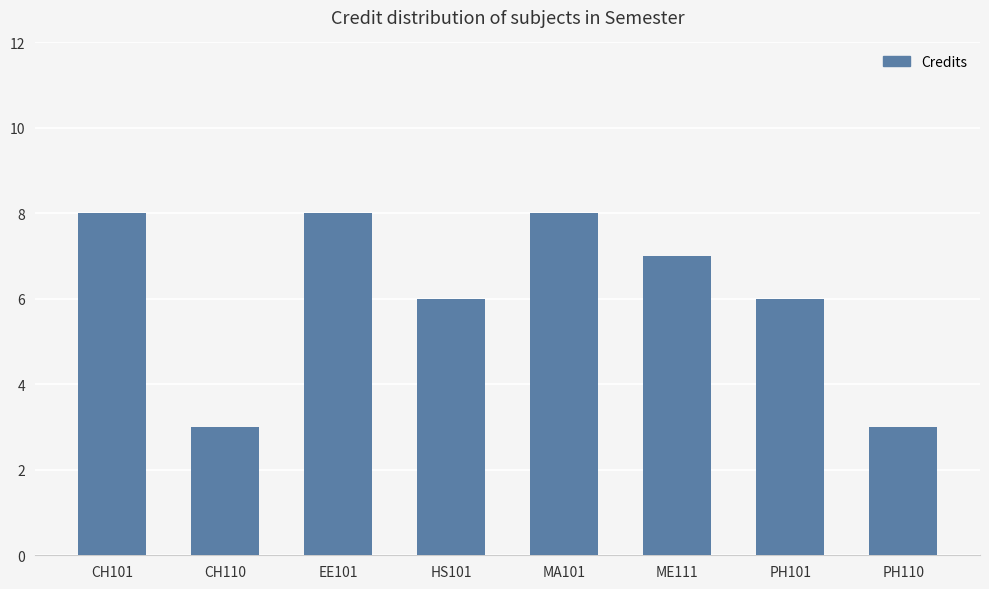

Reading left to right, list all the values displayed in this chart.

CH101=8	CH110=3	EE101=8	HS101=6	MA101=8	ME111=7	PH101=6	PH110=3